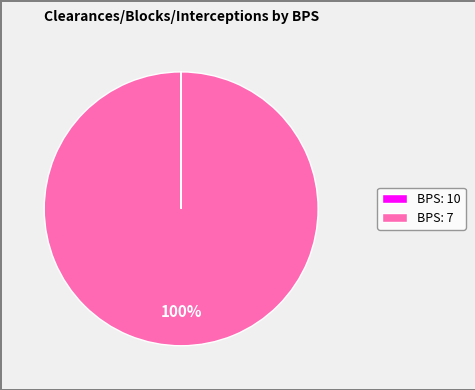

Does any single category account for the majority?

Yes